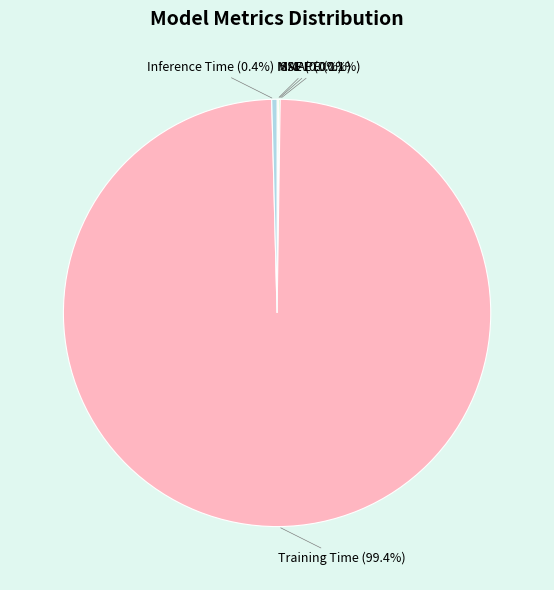

To the nearest percent, what is the average slice percentage?

20%